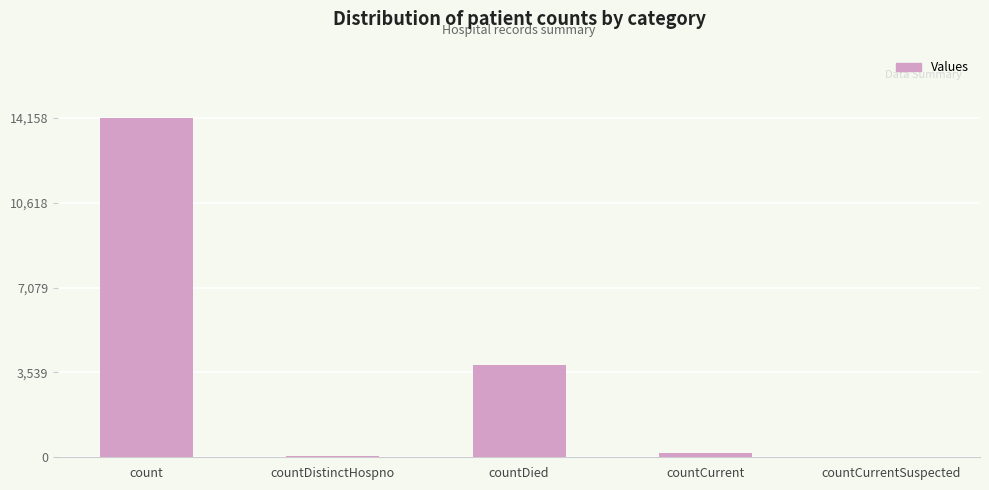

Does the chart contain stacked bars?

No